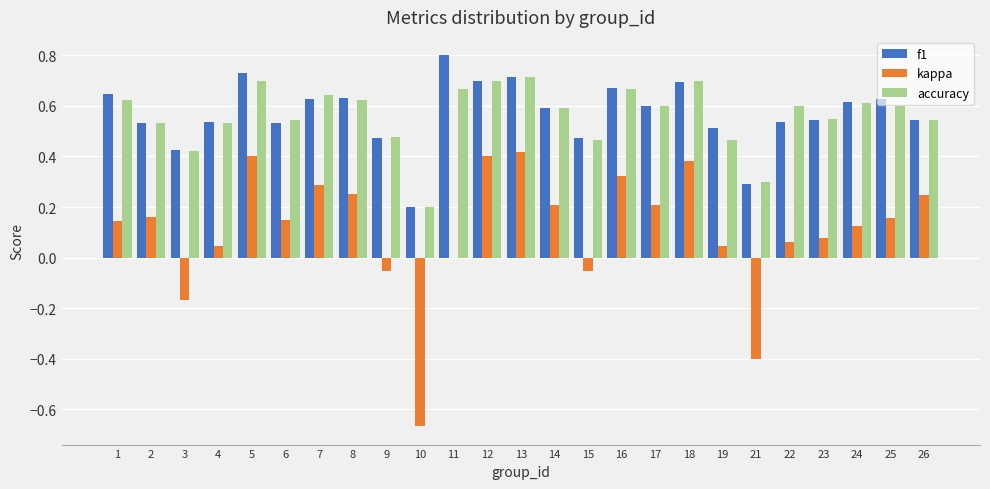

Is the value of kappa at 18 greater than the value of f1 at 19?

No